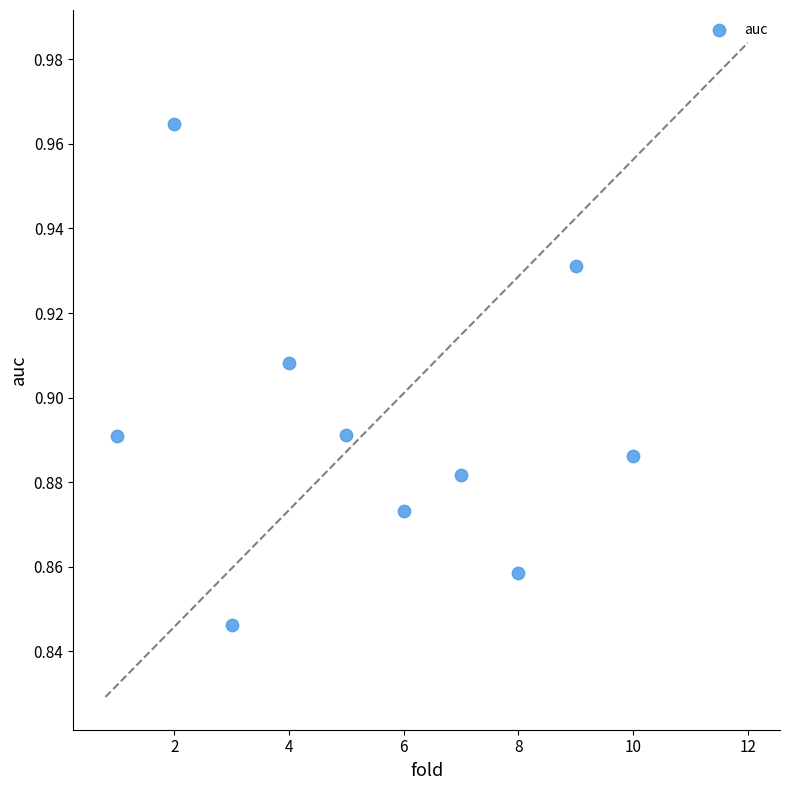

What is the range of X values (max minus min)?

9.0